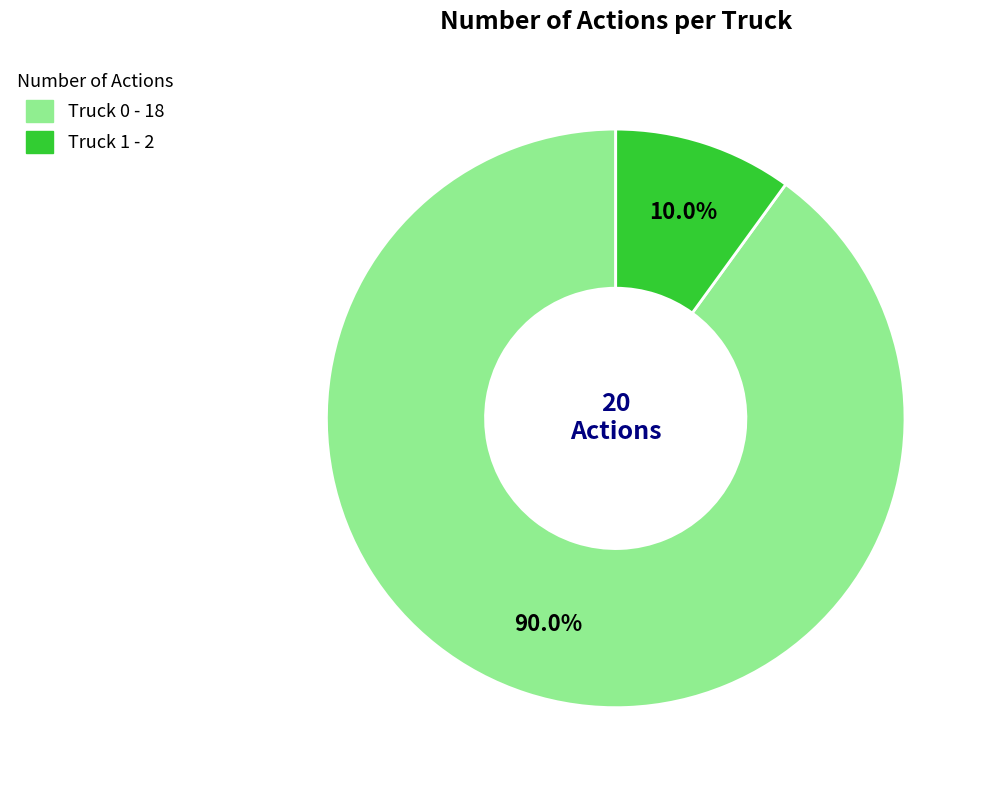

Between Truck 1 and Truck 0, which is larger?

Truck 0